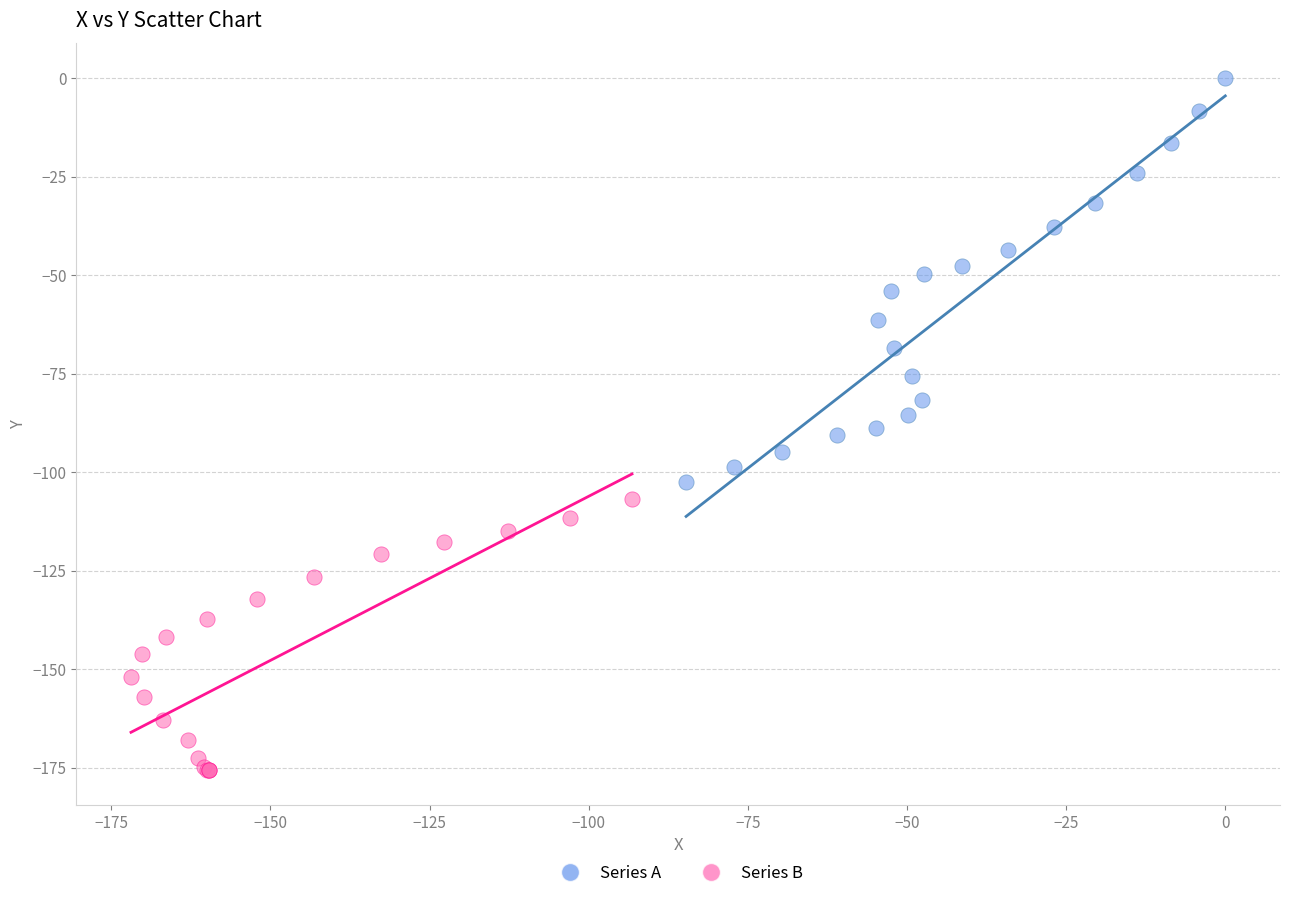

Which series has the widest spread of Y values?

Series A